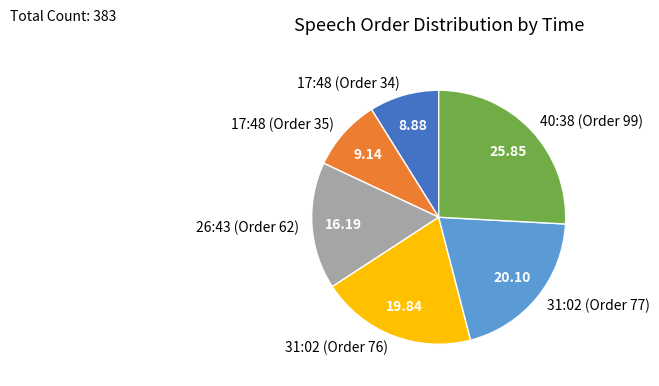

Is there any slice that represents more than half of the pie?

No